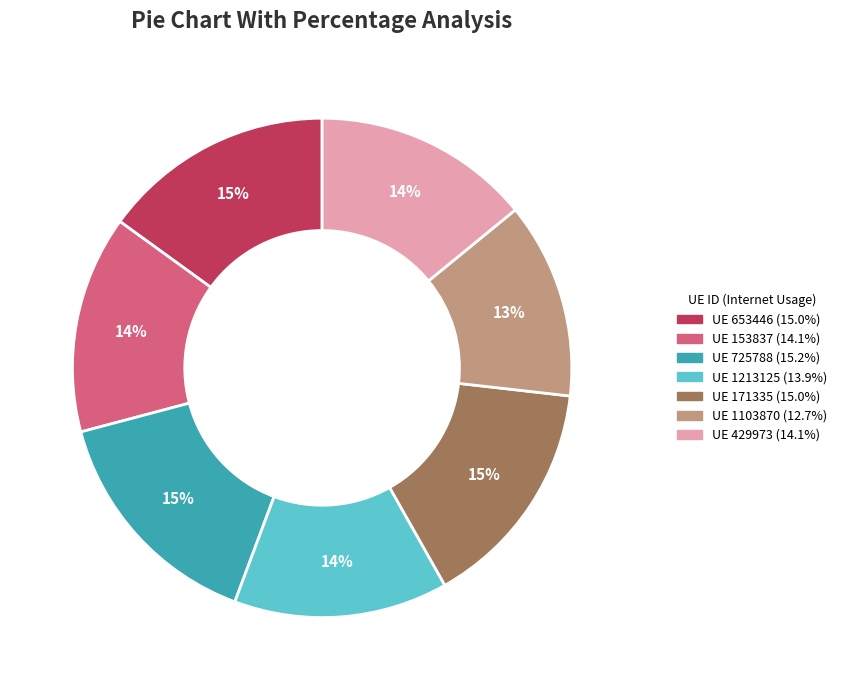

To the nearest percent, what is the difference between the largest and smallest slice percentages?

2%